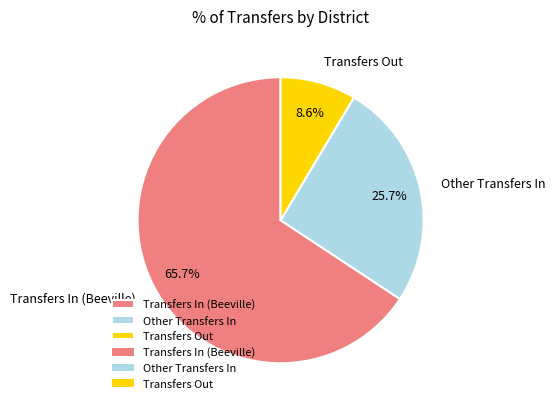

To the nearest percent, what is the difference between the largest and smallest slice percentages?

57%